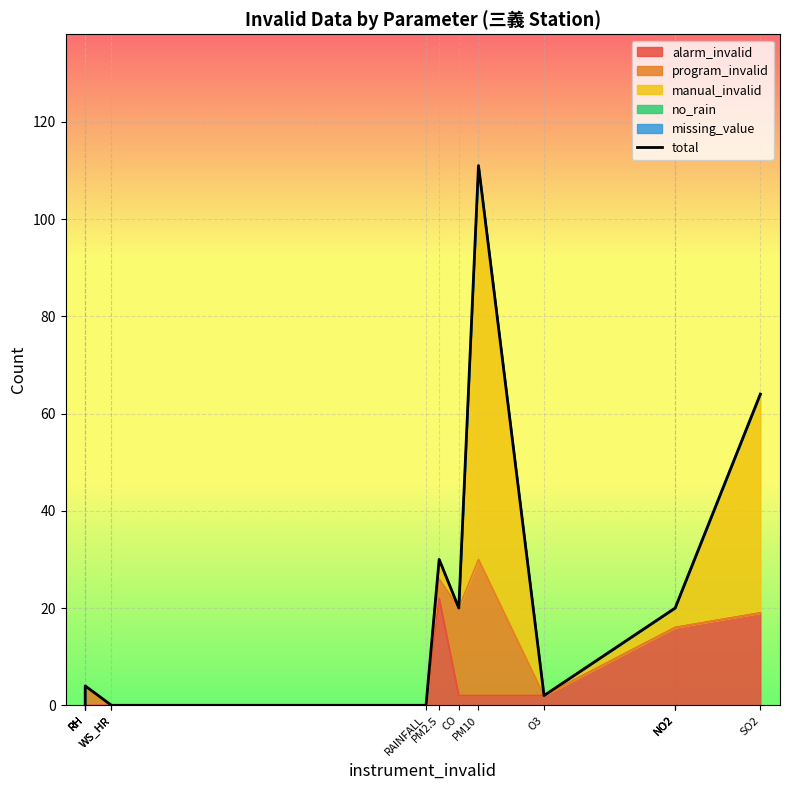

Which label corresponds to the smallest value in the chart?

RH